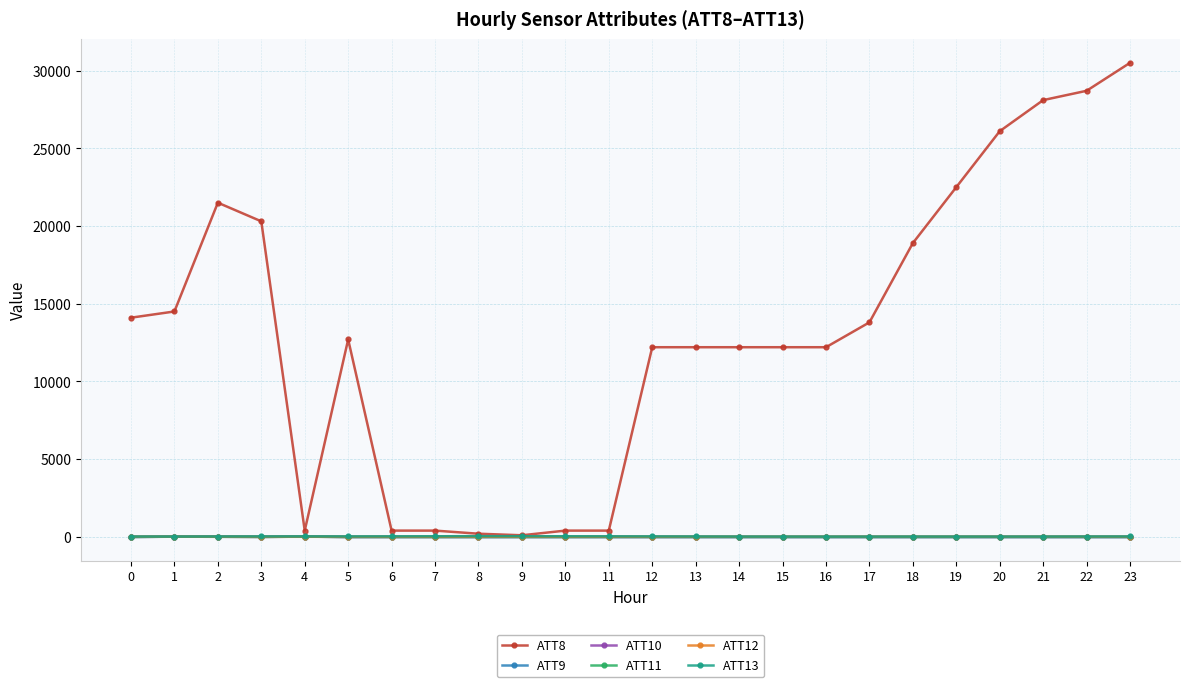

After their last crossing, which series has the higher values: ATT12 or ATT11?

ATT12